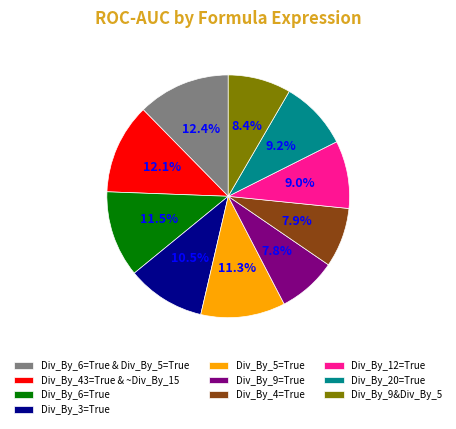

Is Div_By_20=True the majority of the pie?

No